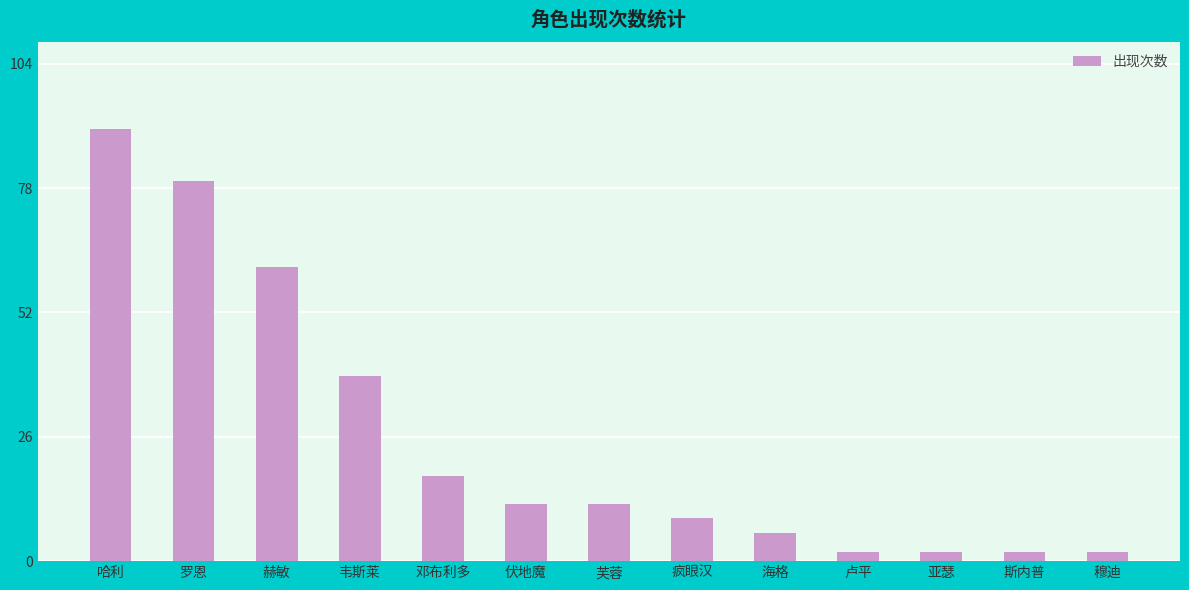

The value at 海格 is 6. True or false?

True